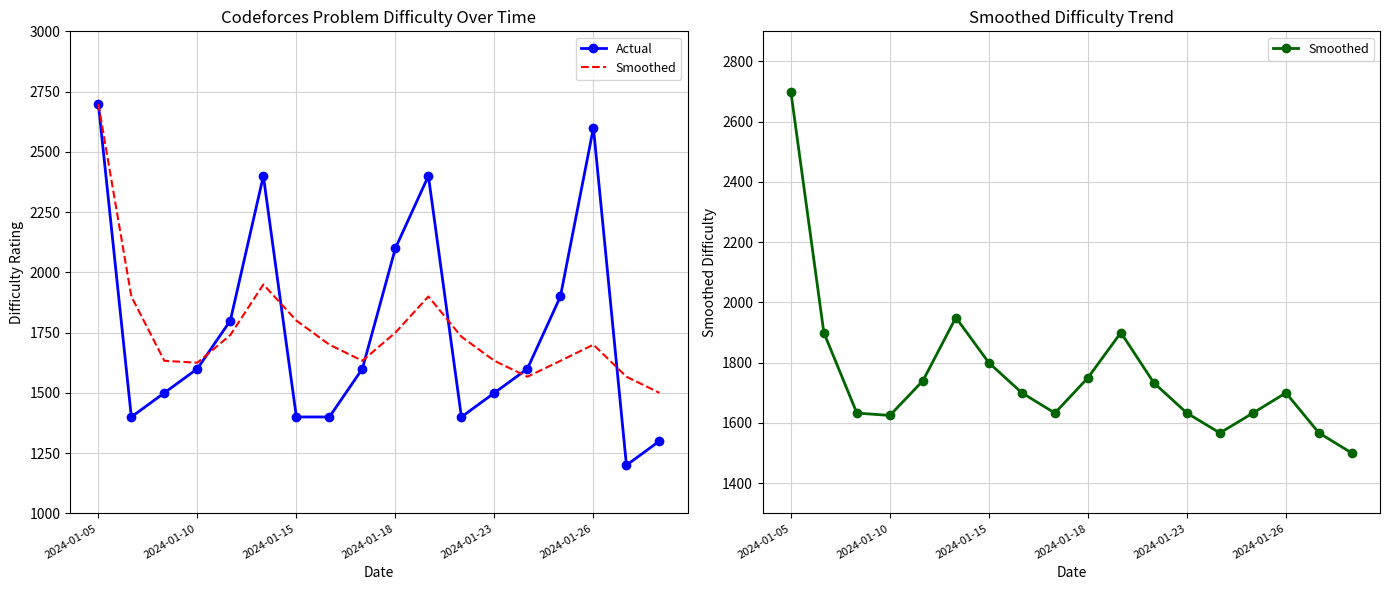

List the series in order of their peak value, highest first.

Actual, Smoothed